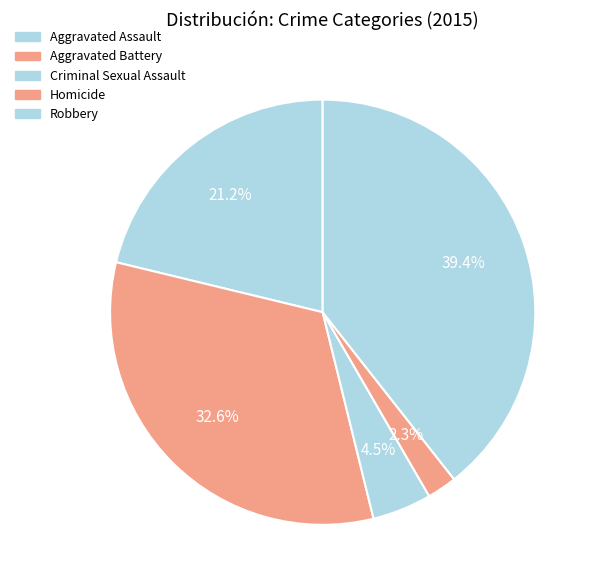

How many segments does this pie chart have?

5